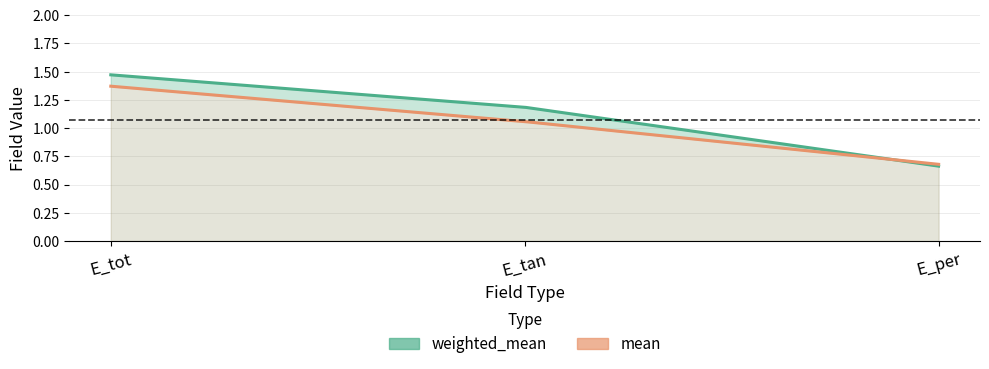

Reading left to right, extract all data points from this chart.

weighted_mean: E_tot=1.5	E_tan=1.2	E_per=0.7
mean: E_tot=1.4	E_tan=1.1	E_per=0.7